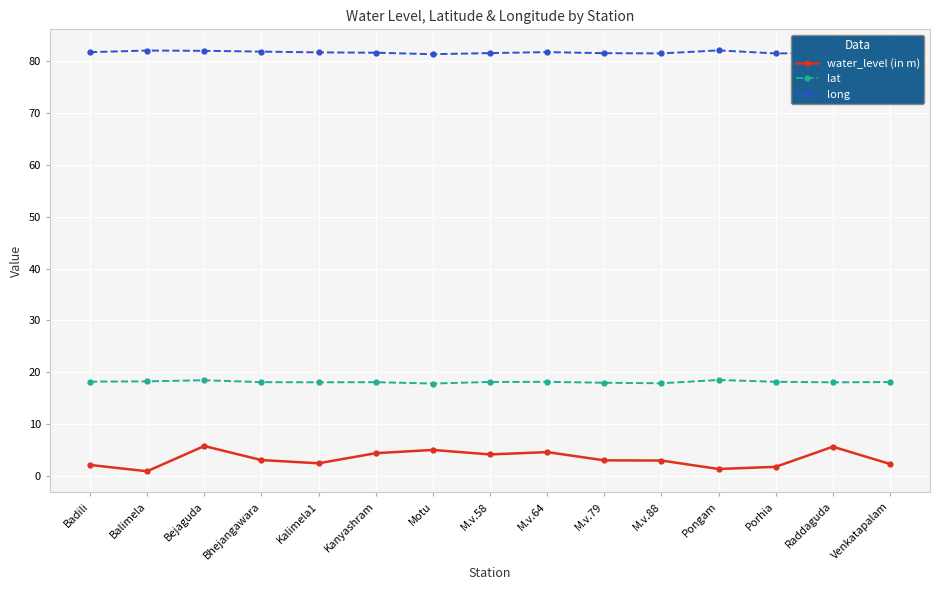

What is the average value of the water_level (in m) series?

3.3